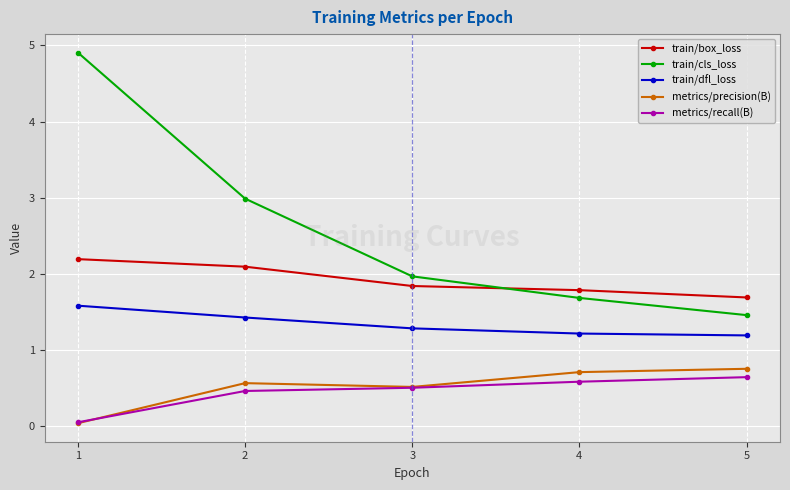

At how many categories does at least one series exceed 4?

1